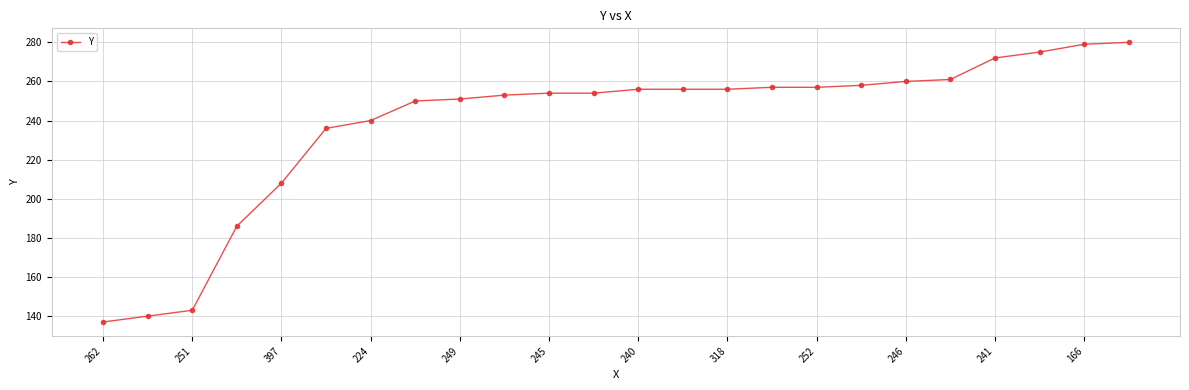

Reading right to left, what are all the values shown in this chart?

280	279	275	272	261	260	258	257	257	256	256	256	254	254	253	251	250	240	236	208	186	143	140	137